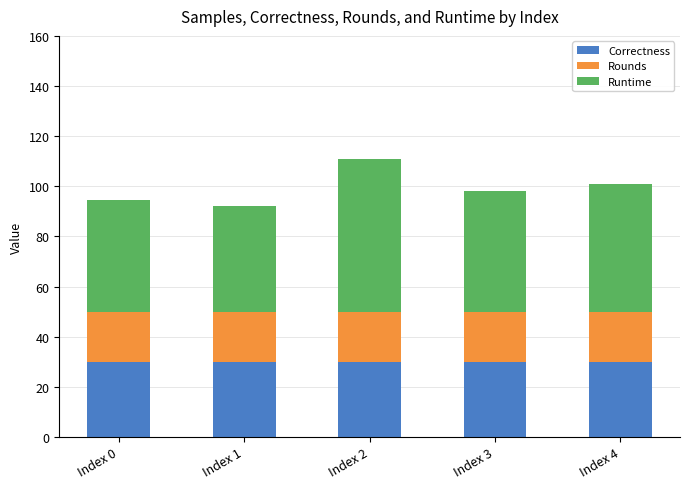

At which category is the sum across all series the highest?

Index 2